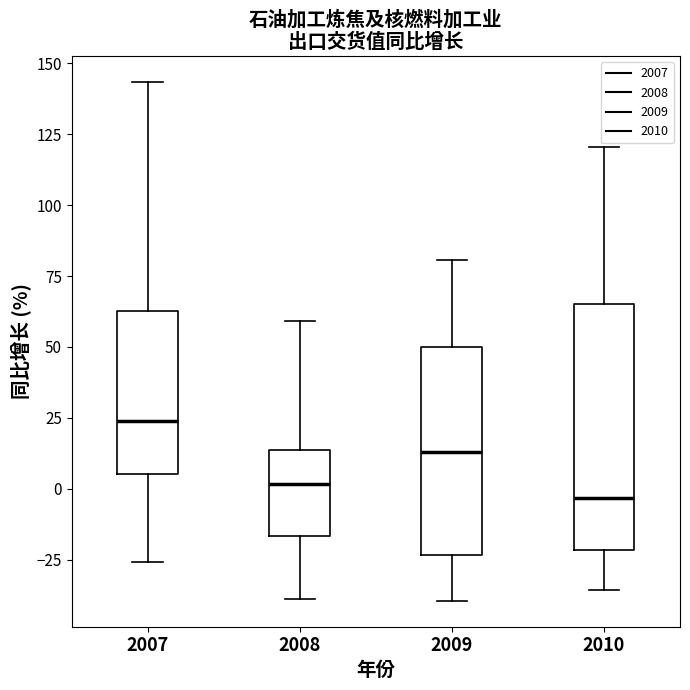

Where is the lower edge of the box at x = 2010 on the y-axis? The values are not printed on the chart, so give them approximately, as read against the axis.

-20